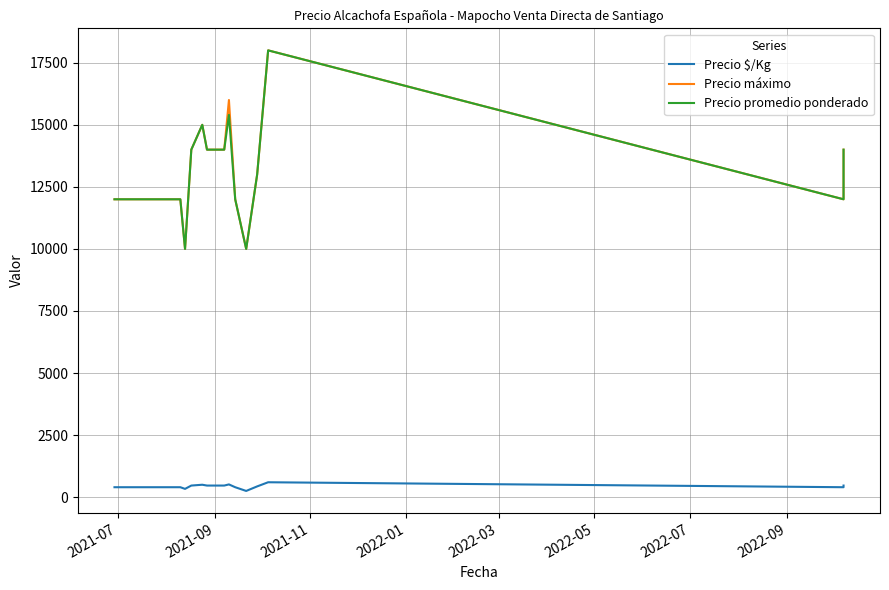

Is the value of Precio $/Kg at 14 greater than the value of Precio promedio ponderado at 2022-01?

No